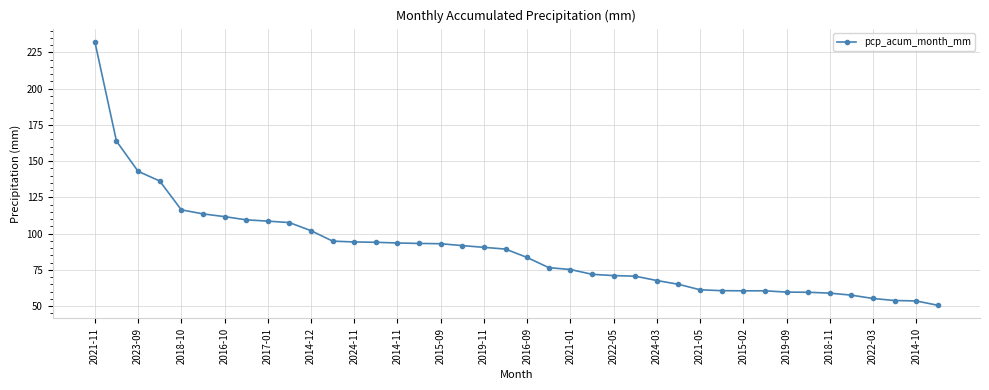

What is the greatest value displayed?

232.4